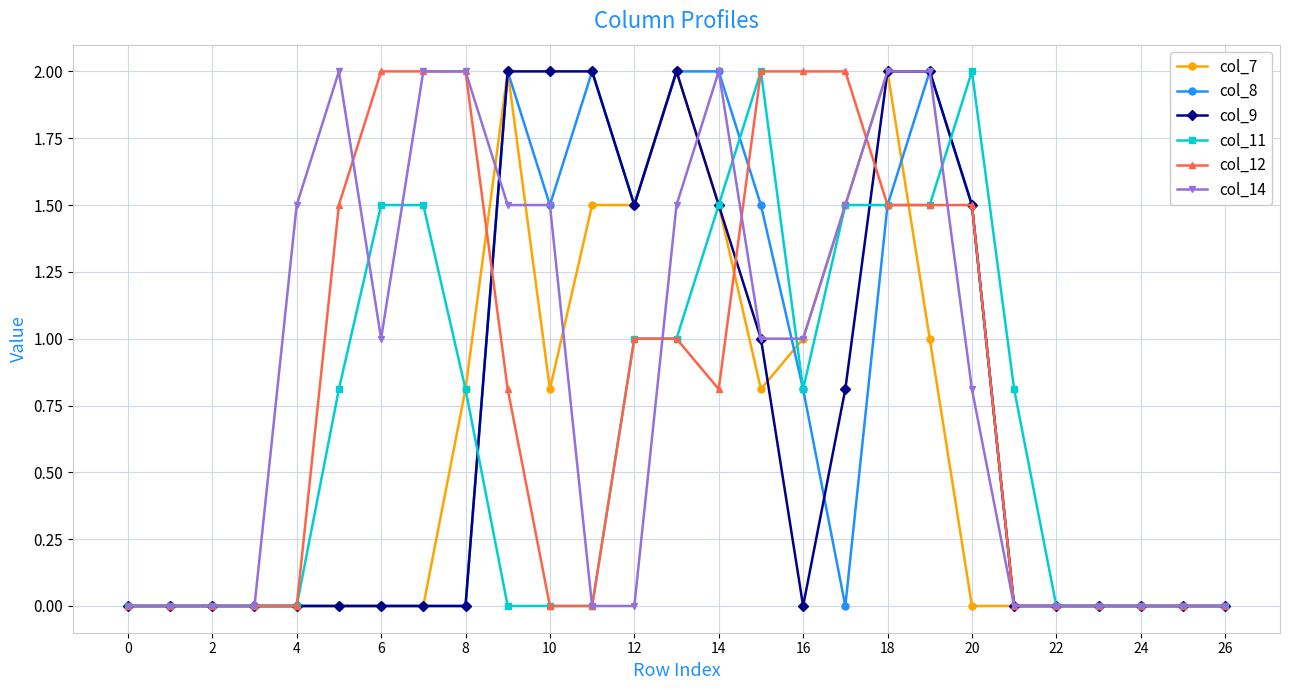

What is the value of the col_11 point at the 21st from the left?

2.0